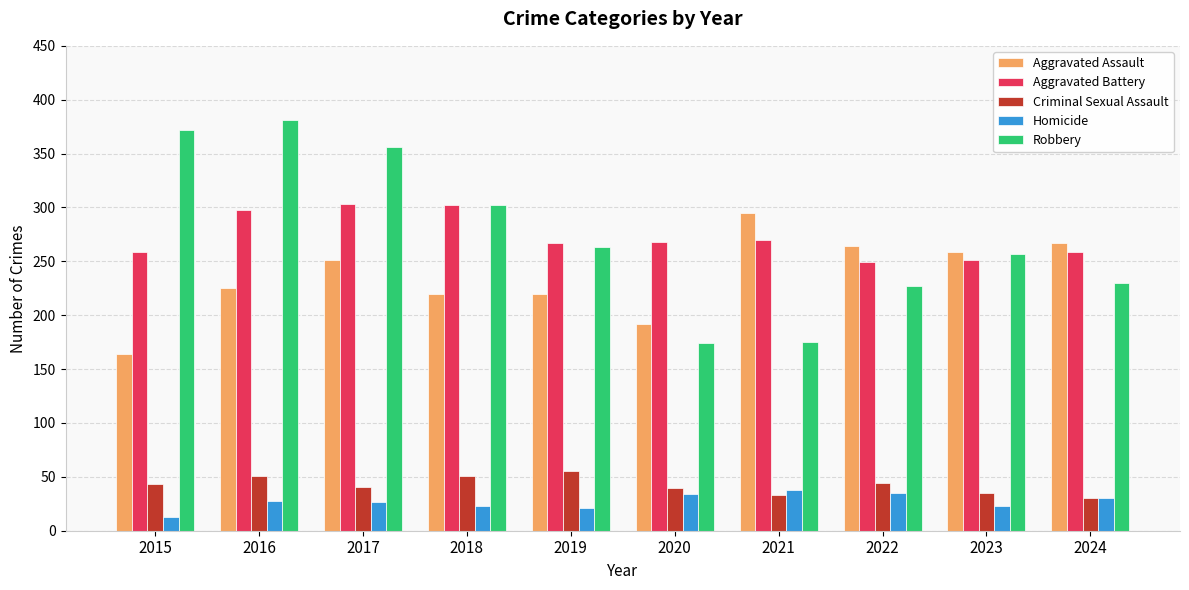

What is the difference between the maximum and minimum values in the Criminal Sexual Assault series?

25